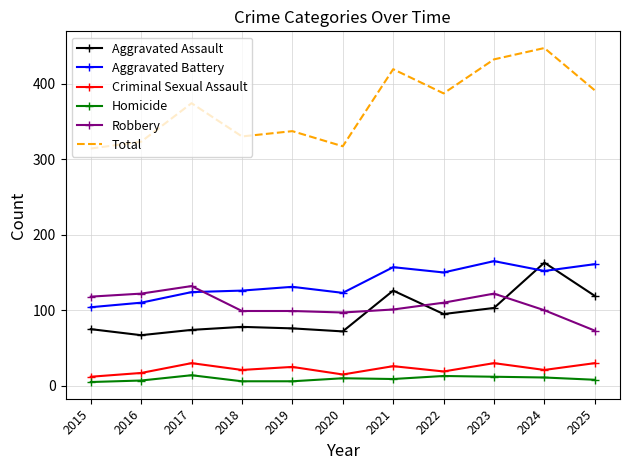

Rank the series at 2019 from highest to lowest value.

Total, Aggravated Battery, Robbery, Aggravated Assault, Criminal Sexual Assault, Homicide